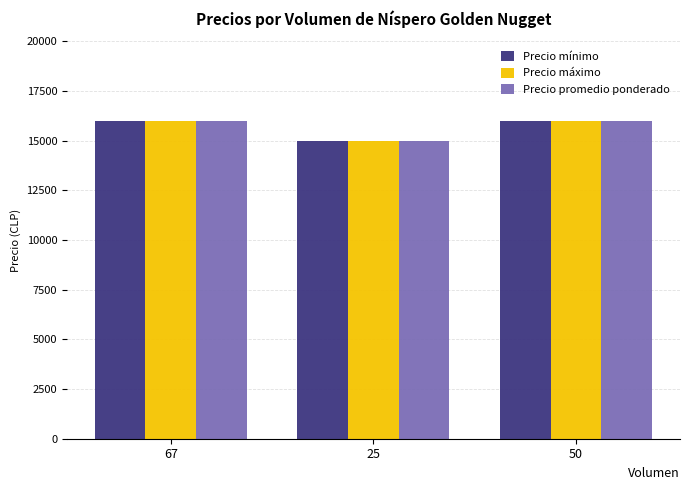

What position from the right is 25?

2